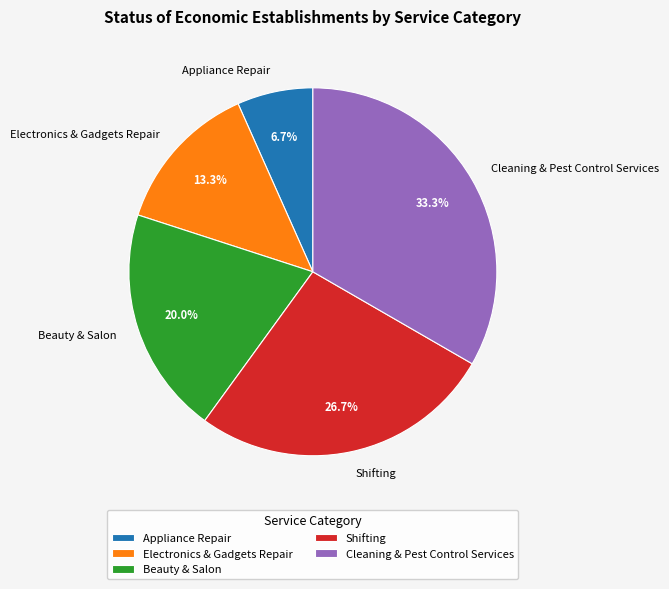

Approximately how many times larger is the value at Beauty & Salon compared to Cleaning & Pest Control Services?

0.6